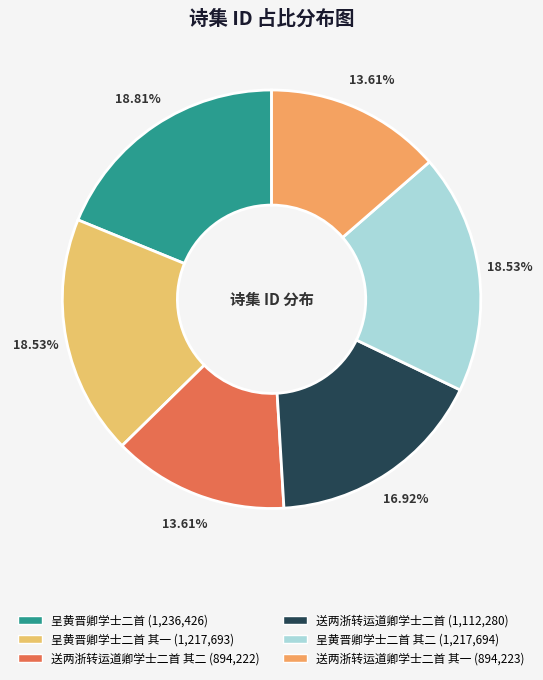

What is the largest slice in the pie chart?

呈黄晋卿学士二首